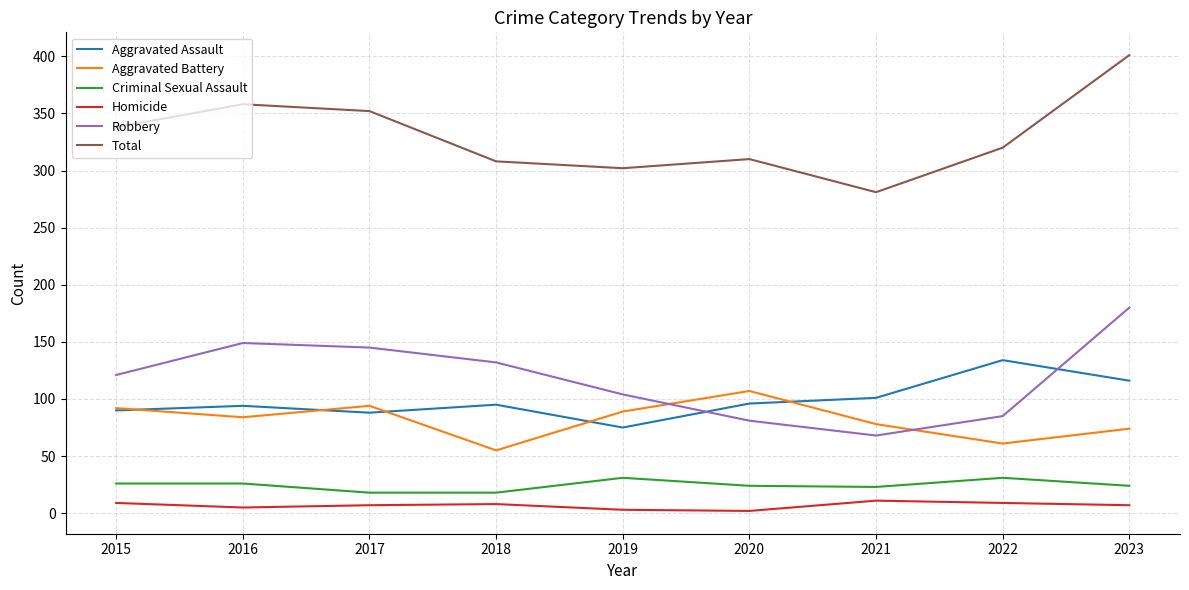

Is the value of Homicide at 2019 greater than the value of Aggravated Battery at 2021?

No